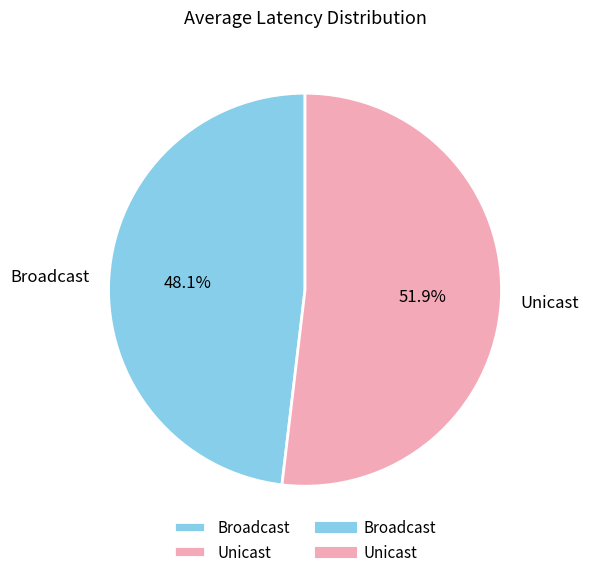

Is it true that Broadcast is 48% of the pie?

True